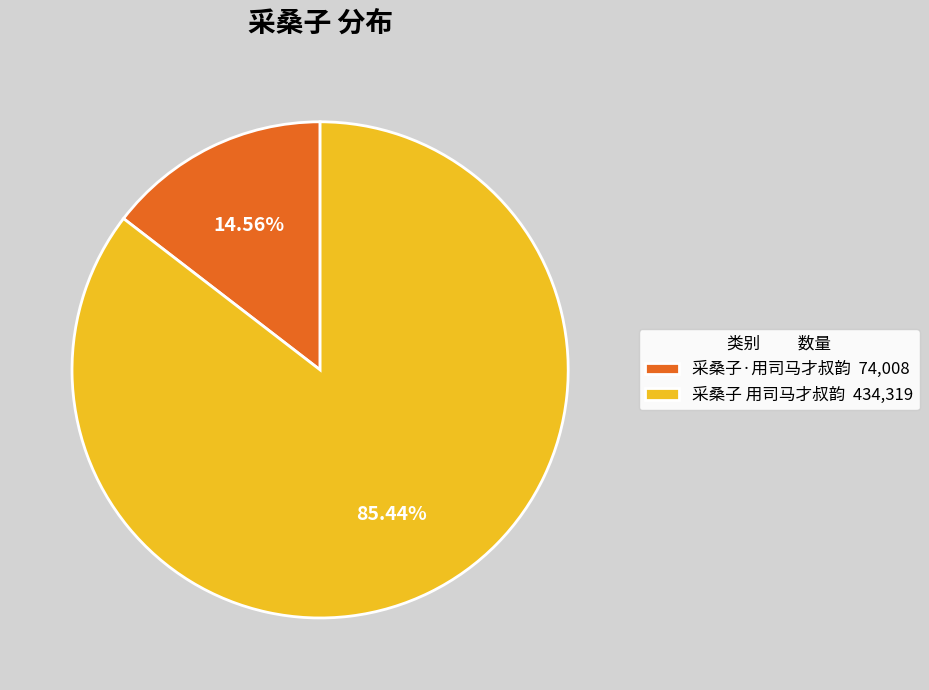

What portion of the pie excludes 采桑子 用司马才叔韵?

14.6%